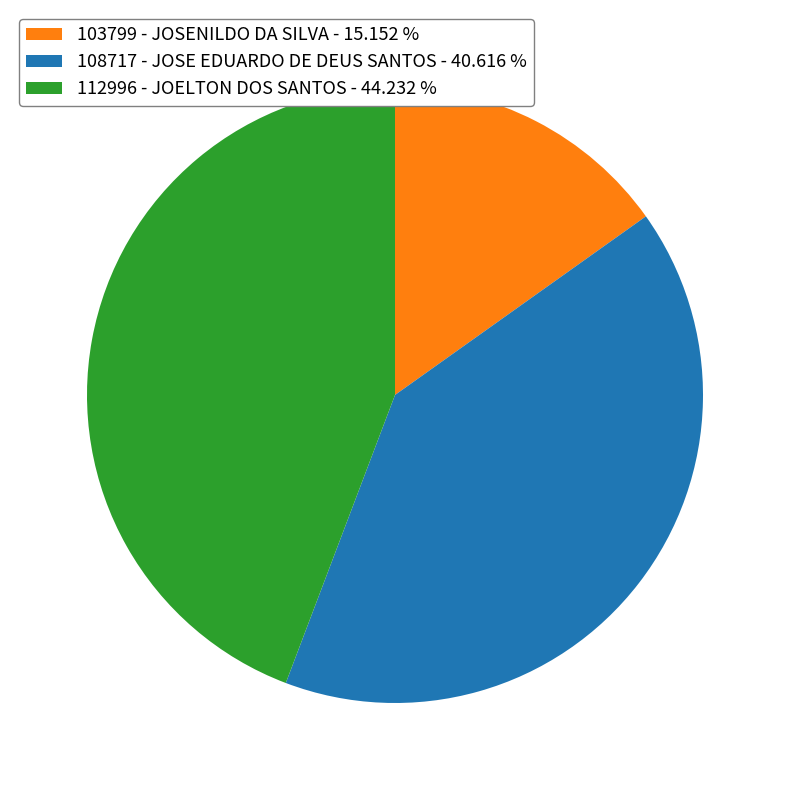

Do 108717 - JOSE EDUARDO DE DEUS SANTOS and 103799 - JOSENILDO DA SILVA together represent more than half of the pie?

Yes